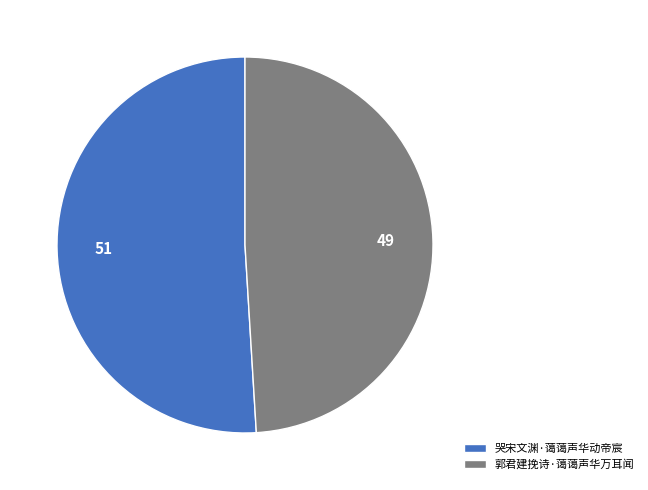

Does 郭君建挽诗·蔼蔼声华万耳闻 account for over 50% of the chart?

No